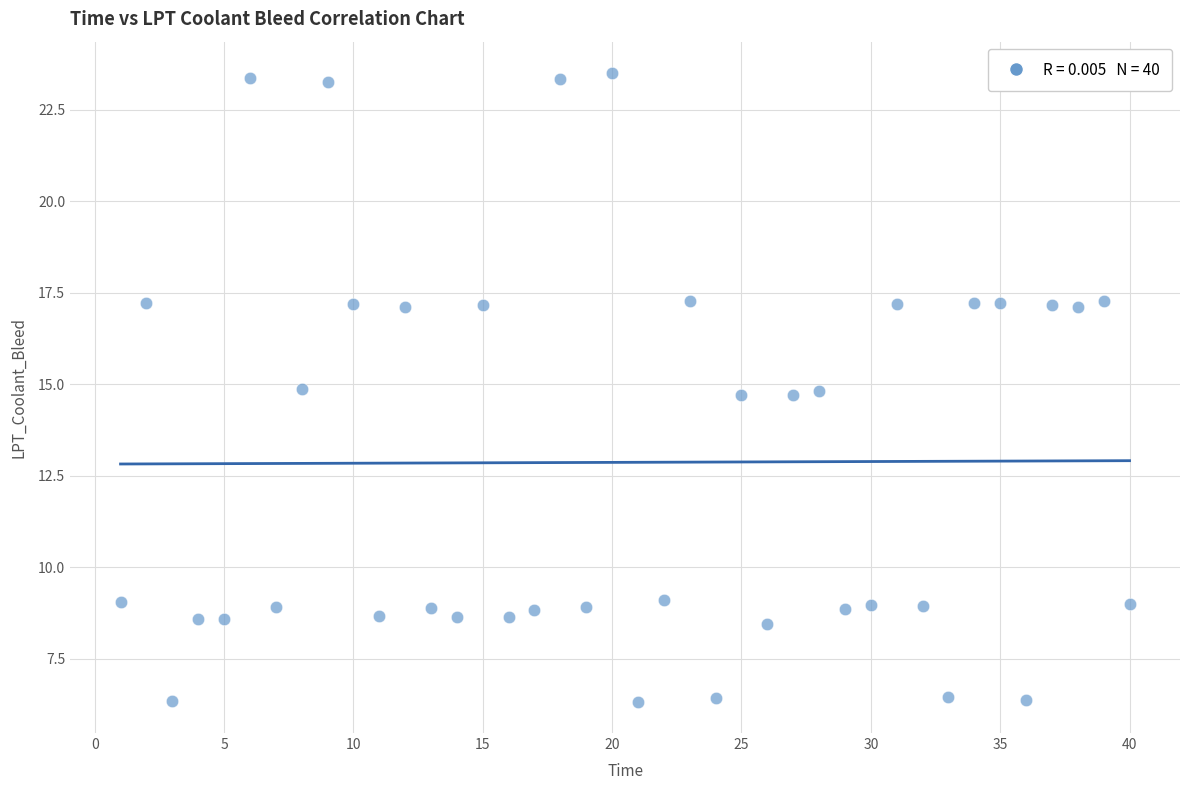

What is the range of X values (max minus min)?

39.0